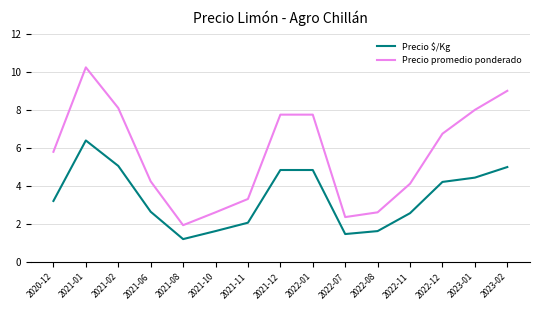

What is the sum of all Precio promedio ponderado values?

84.7